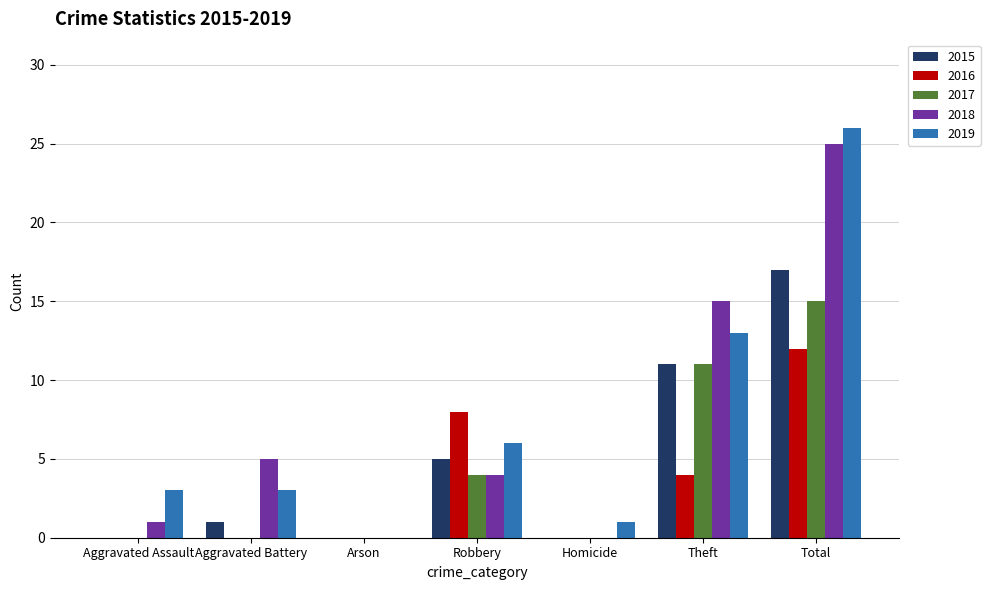

What is the total value across all series at Aggravated Assault?

4